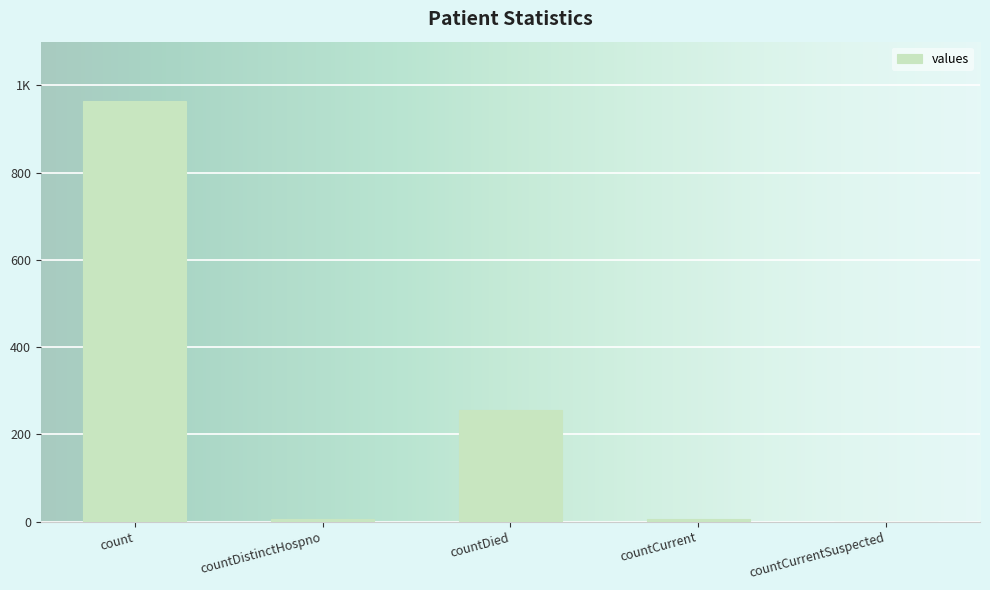

The chart shows a value of 6 at countDistinctHospno. True or false?

True